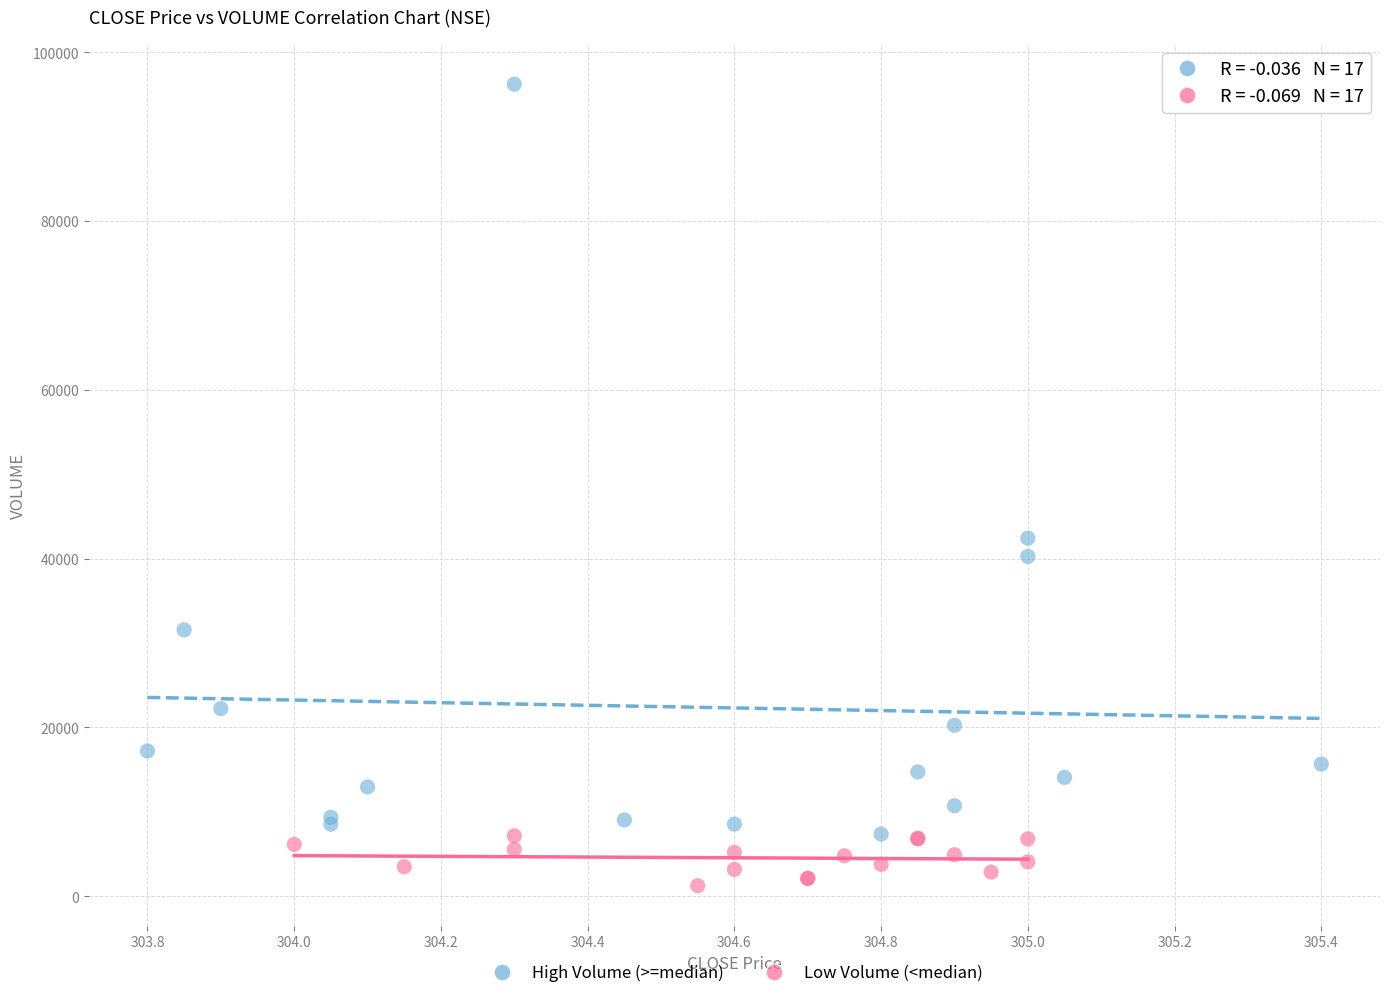

Which series contains the highest Y value?

High Volume (>=median)